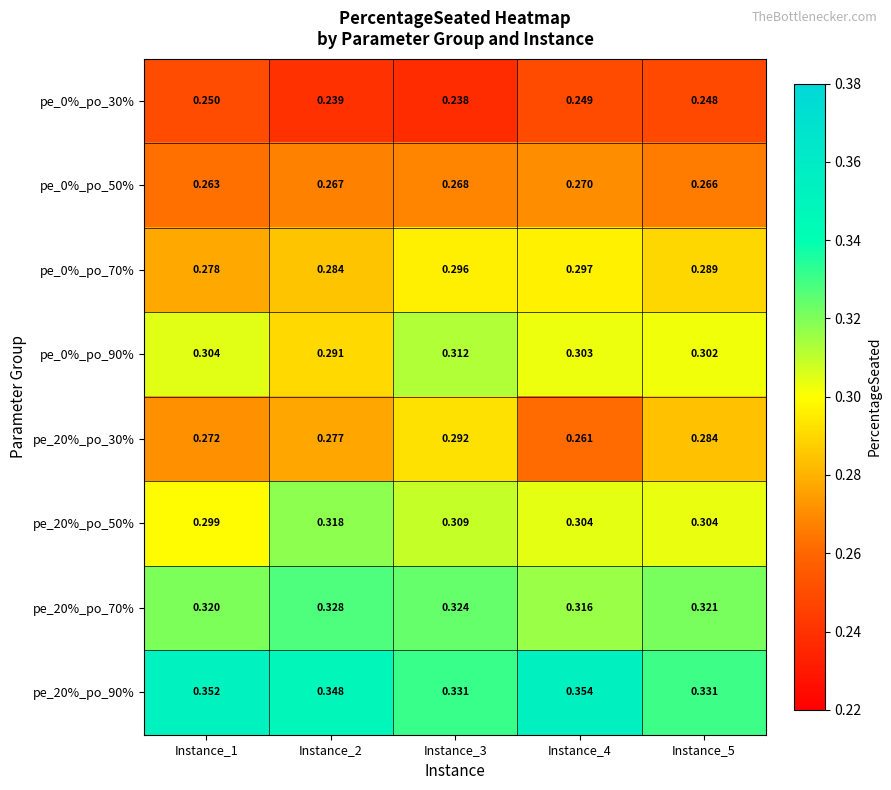

At how many categories does at least one series exceed 0?

5